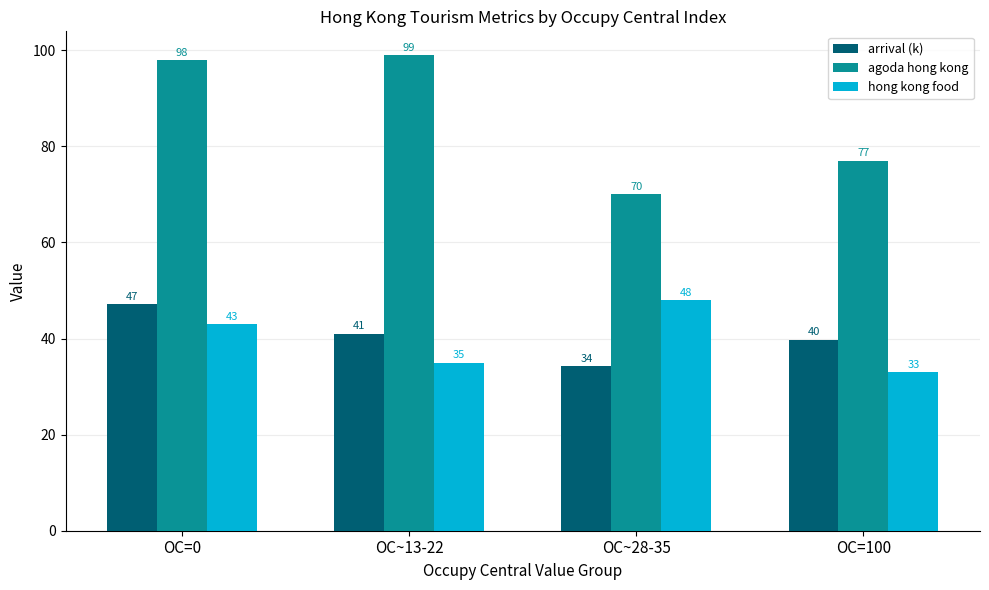

What is the difference between the second highest and minimum values in the arrival (k) series?

6.8